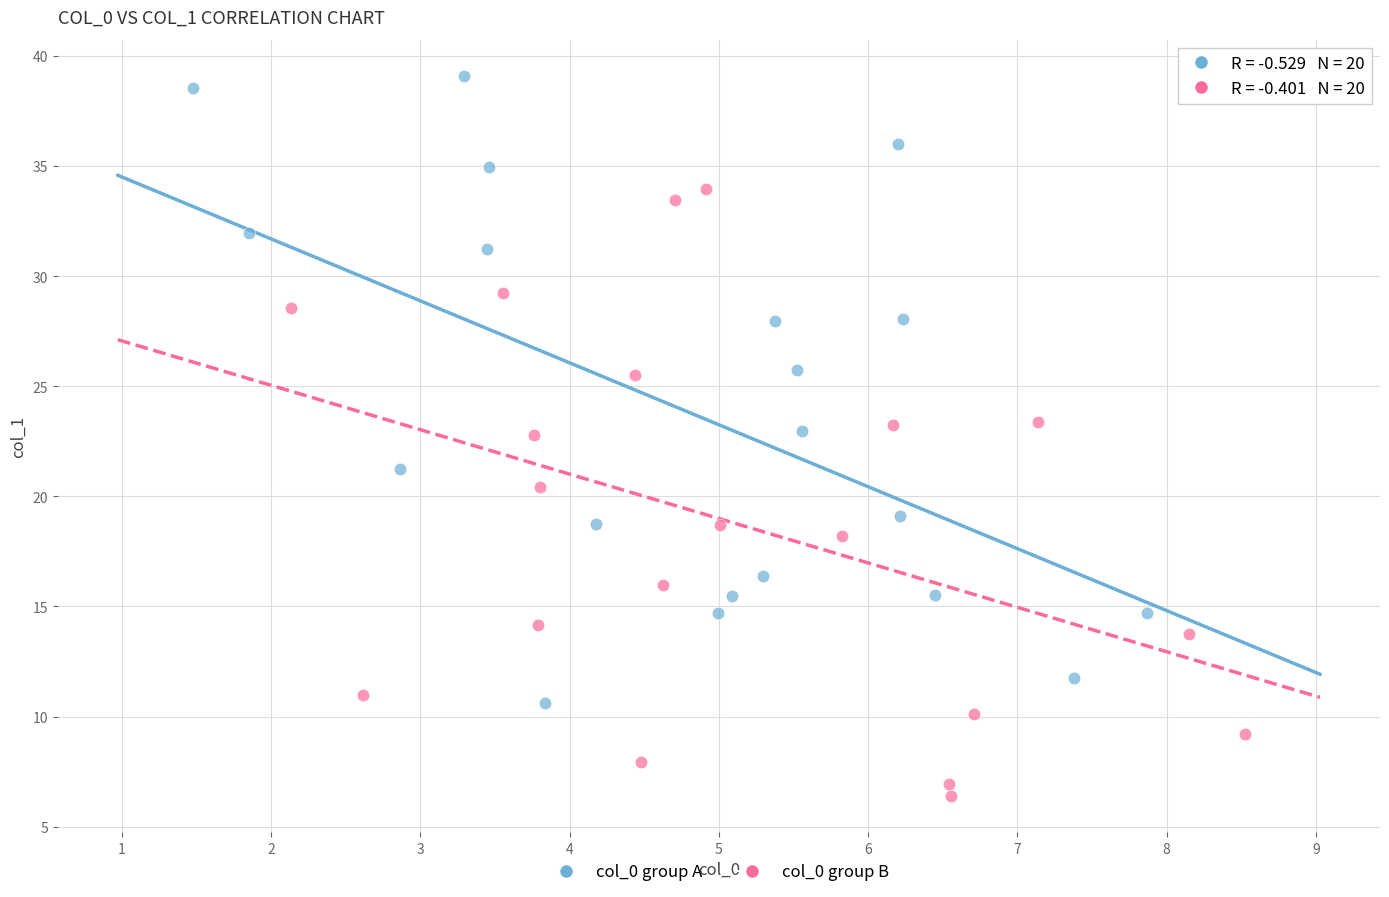

Which series reaches the maximum Y coordinate?

col_0 group A